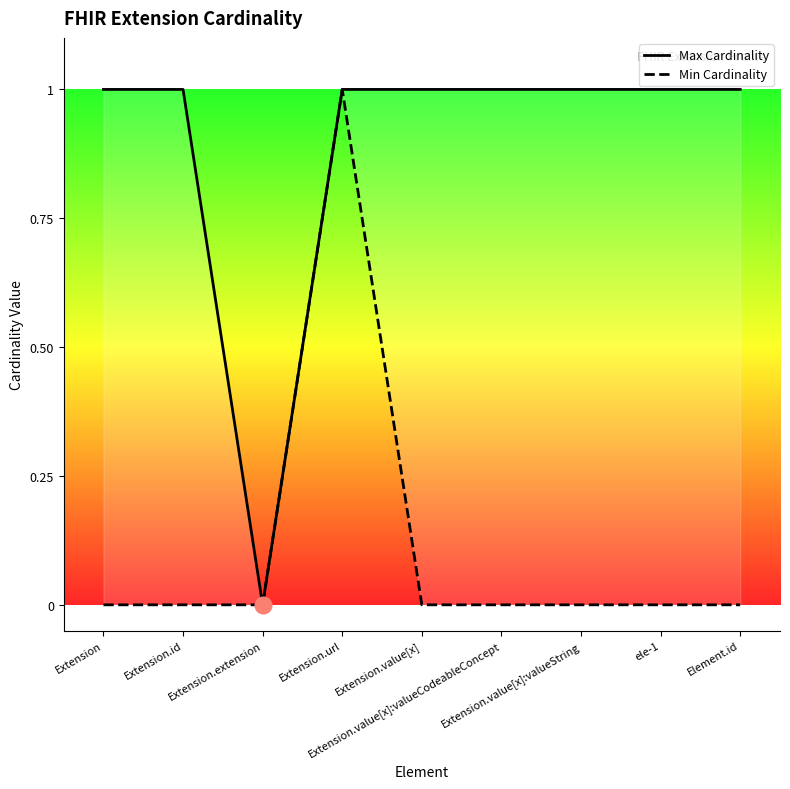

Rank the categories by Min Cardinality value from highest to lowest.

Extension.url, Extension, Extension.id, Extension.extension, Extension.value[x], Extension.value[x]:valueCodeableConcept, Extension.value[x]:valueString, ele-1, Element.id